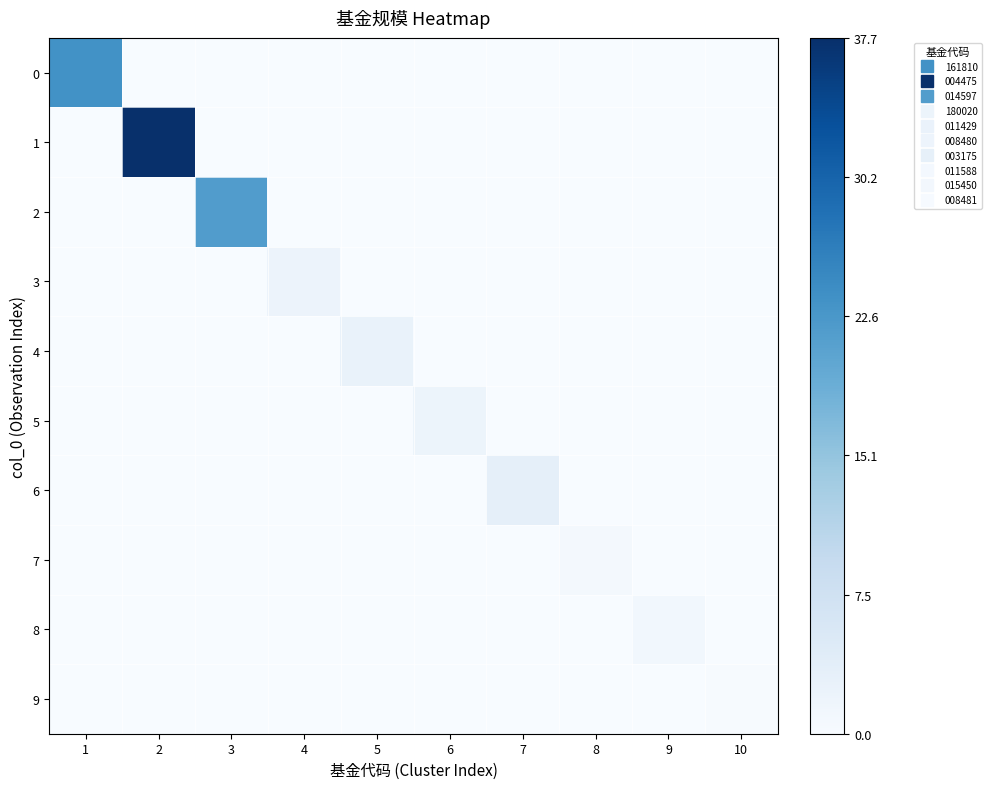

How many distinct data groups are displayed?

10